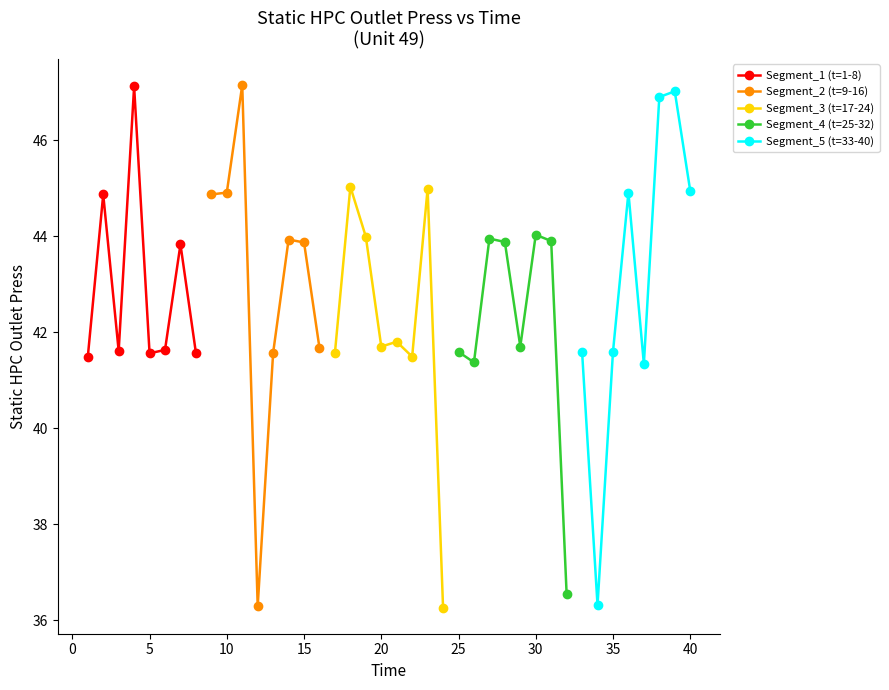

What is the highest value of the Segment_1 (t=1-8) series?

47.1